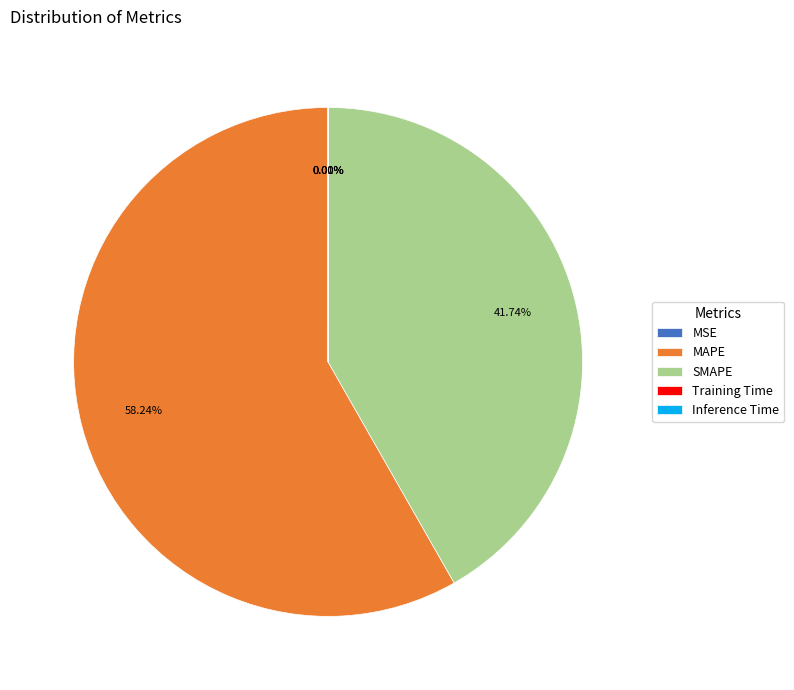

Which category accounts for the majority?

MAPE